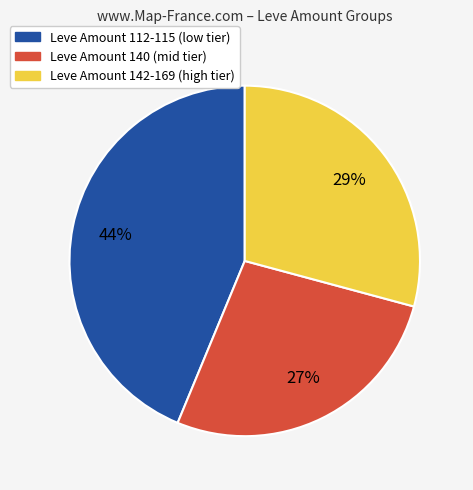

How many segments does this pie chart have?

3